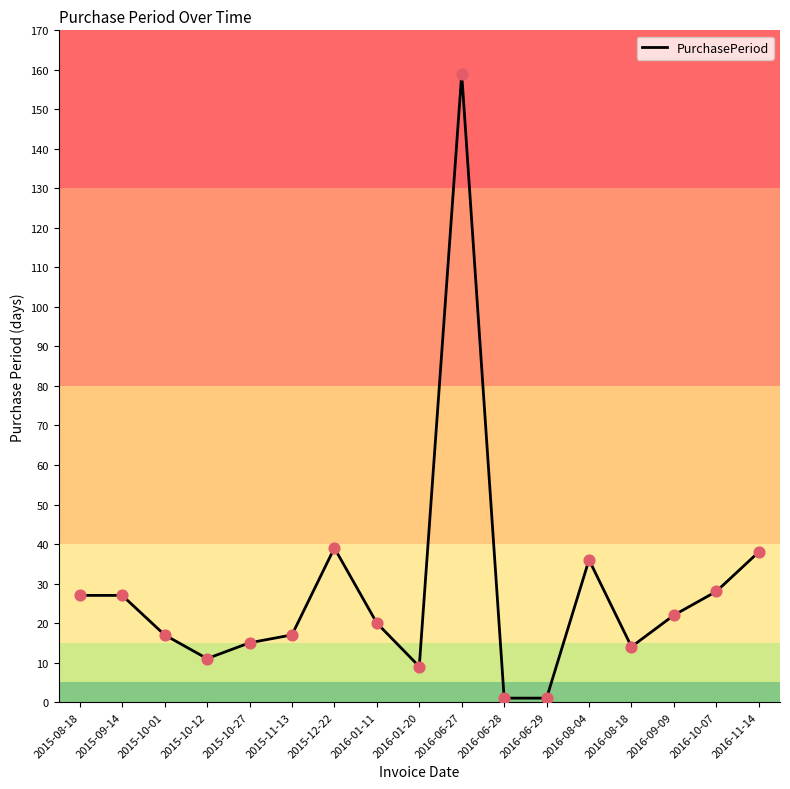

Between 2015-10-27 and 2016-01-20, which is larger?

2015-10-27